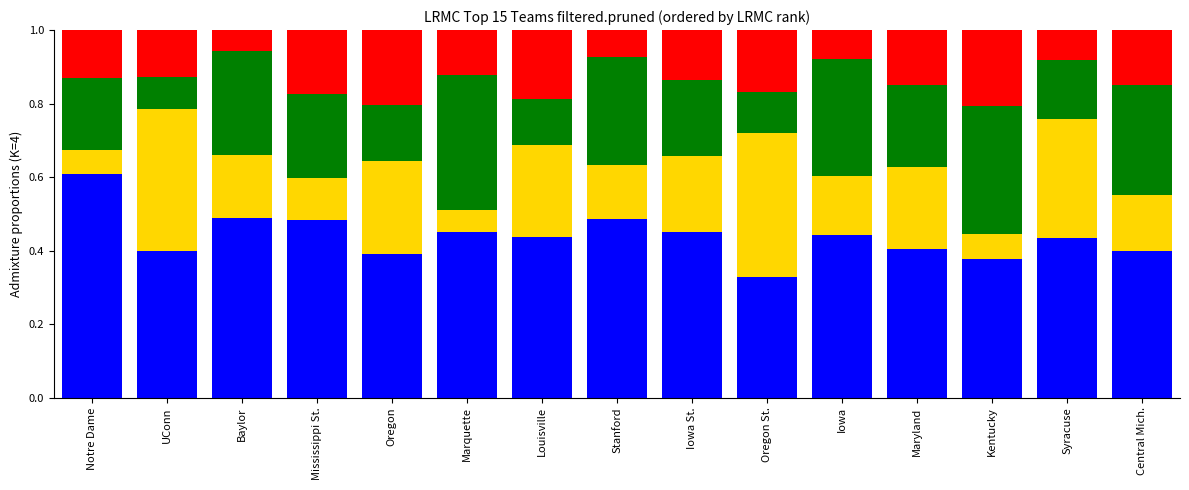

What is the total value across all series at Louisville?

1.0